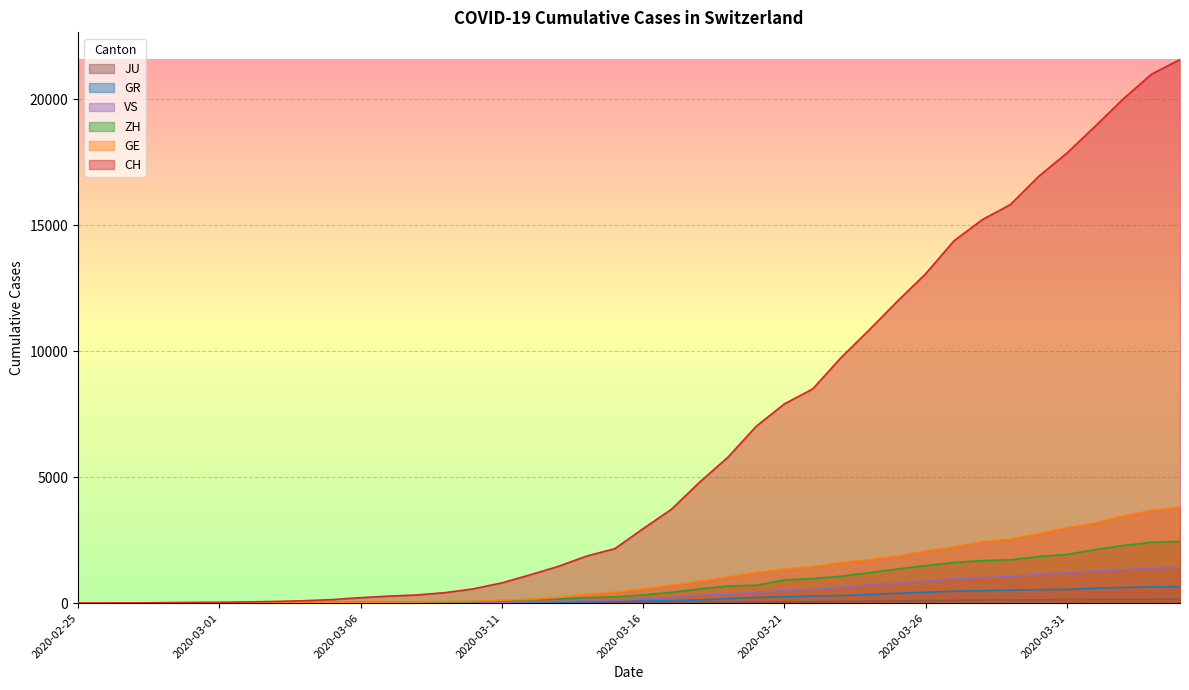

Rank the series by their maximum value, from lowest to highest.

JU, GR, VS, ZH, GE, CH